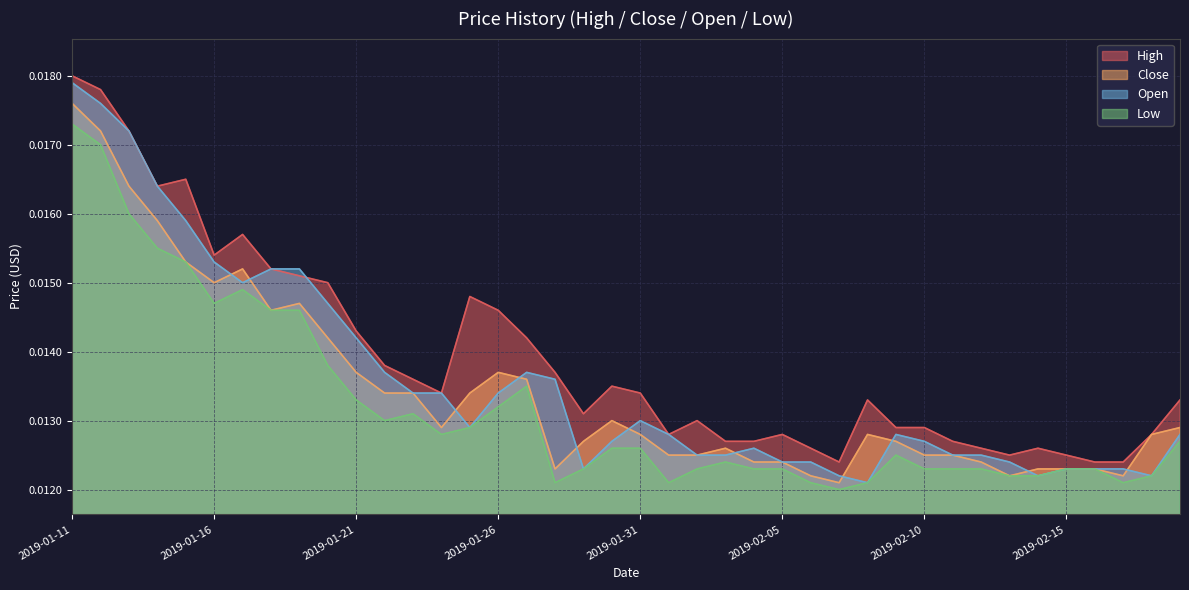

True or false: Open and Low intersect in this chart.

False